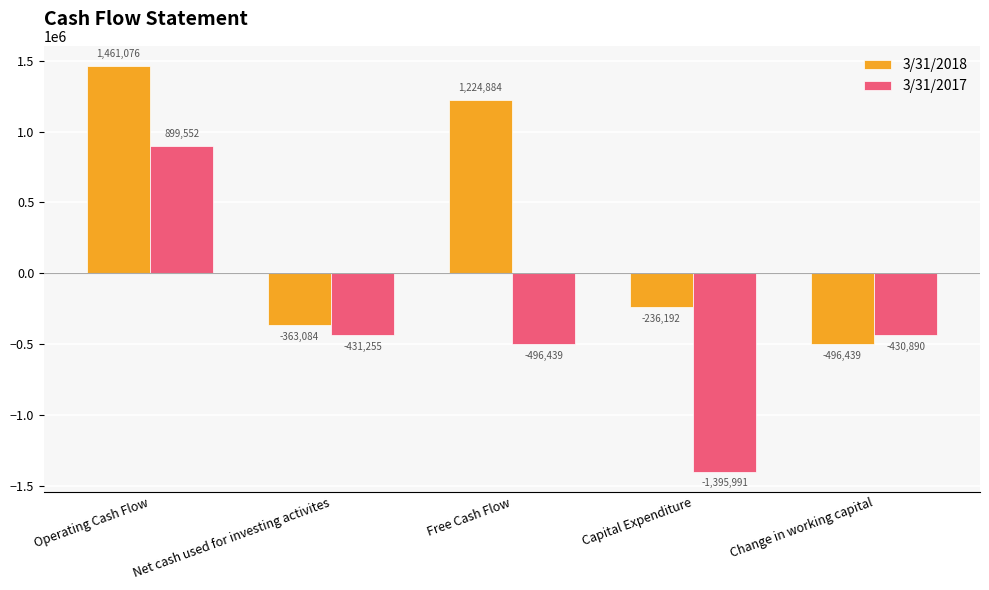

What position from the right is Change in working capital?

1